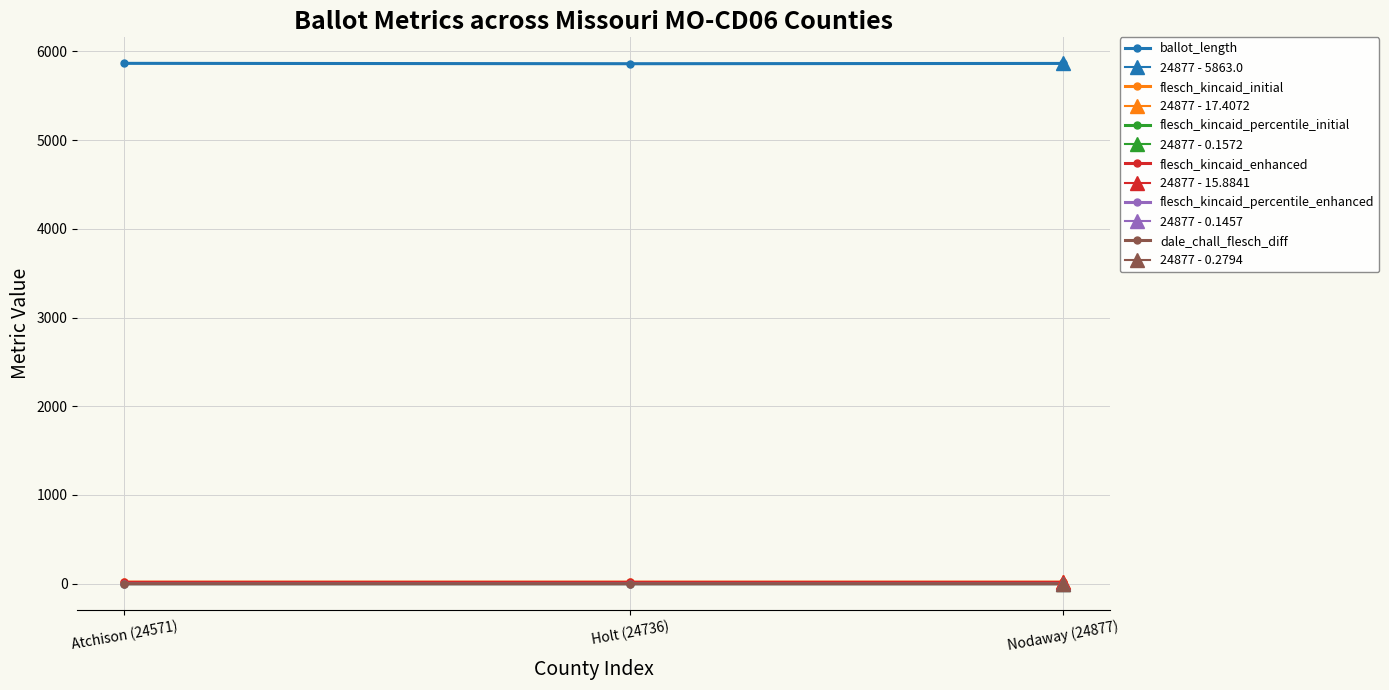

What is the maximum value shown in the chart?

5864.0